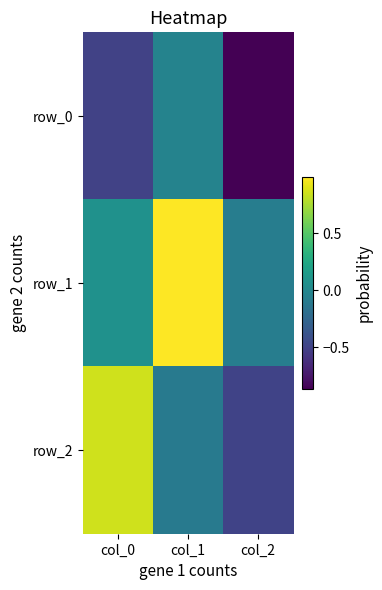

Reading left to right, what are all the values shown in this chart?

row_0: col_0=-0.5	col_1=-0.0	col_2=-0.9
row_1: col_0=0.1	col_1=1.0	col_2=-0.1
row_2: col_0=0.9	col_1=-0.1	col_2=-0.5